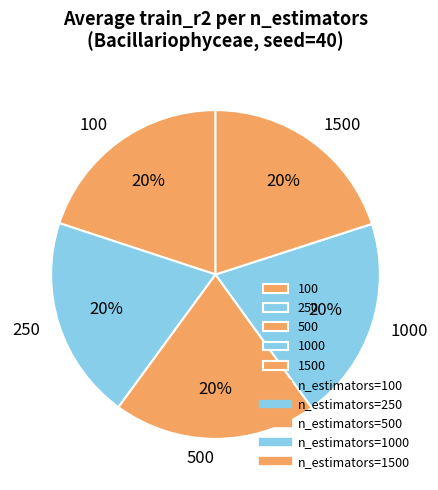

How many segments does this pie chart have?

5